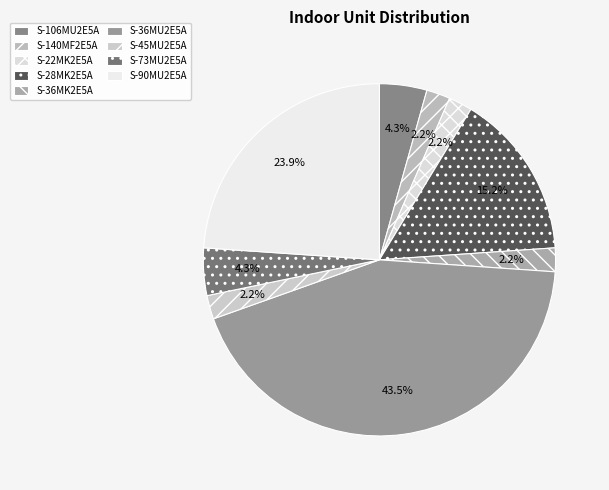

To the nearest percent, what is the difference between the largest and smallest slice percentages?

41%